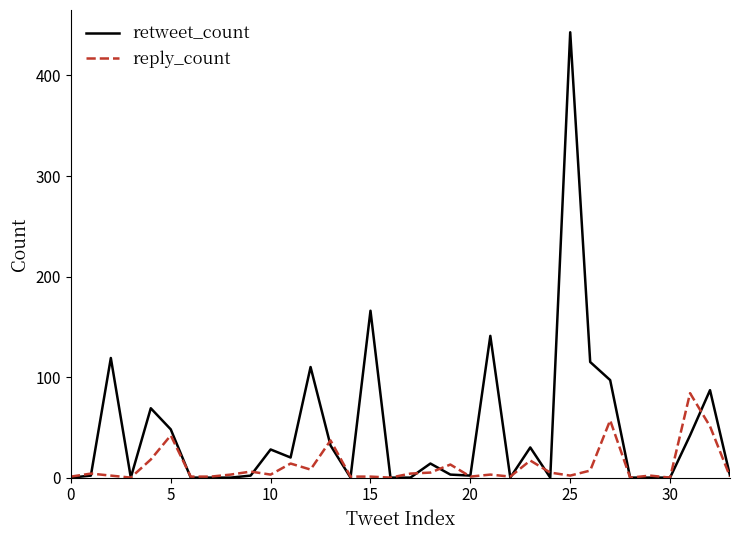

What is the maximum value shown in the chart?

443